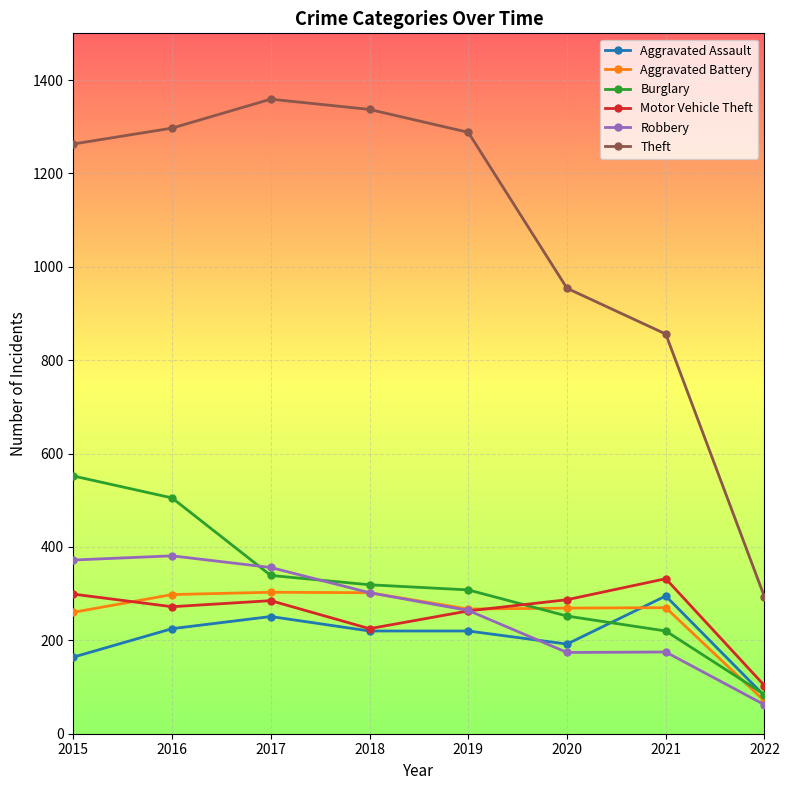

What is the difference between the maximum and minimum values in the Robbery series?

319